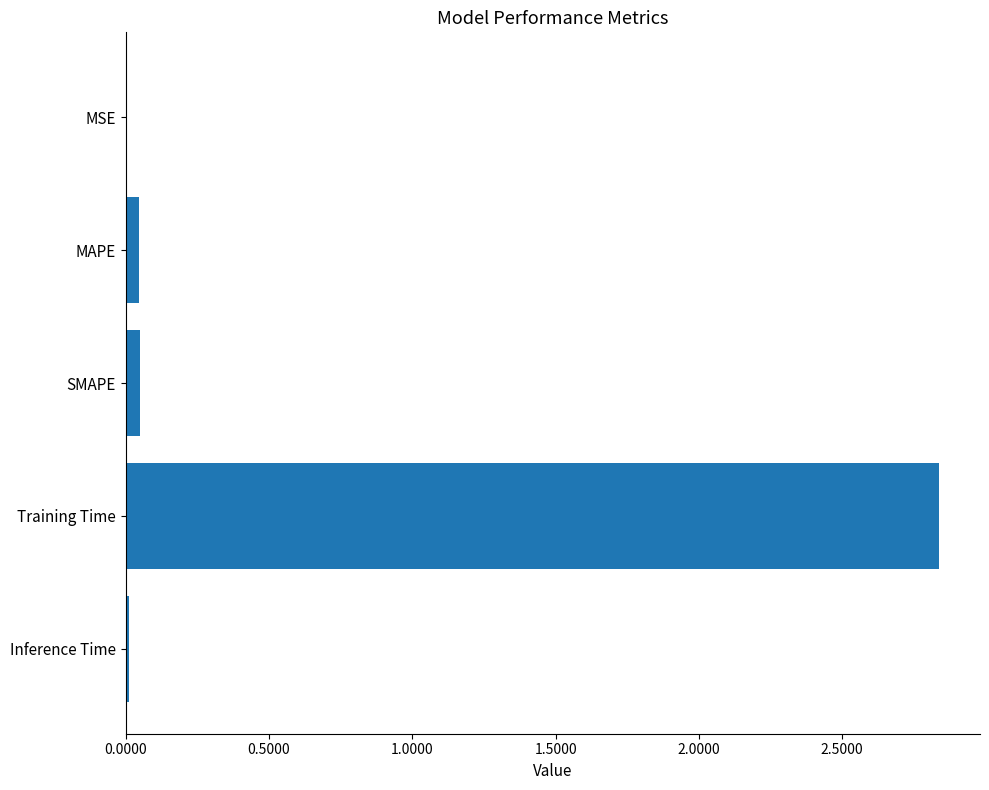

The chart shows a value of 0.0 at MSE. True or false?

True